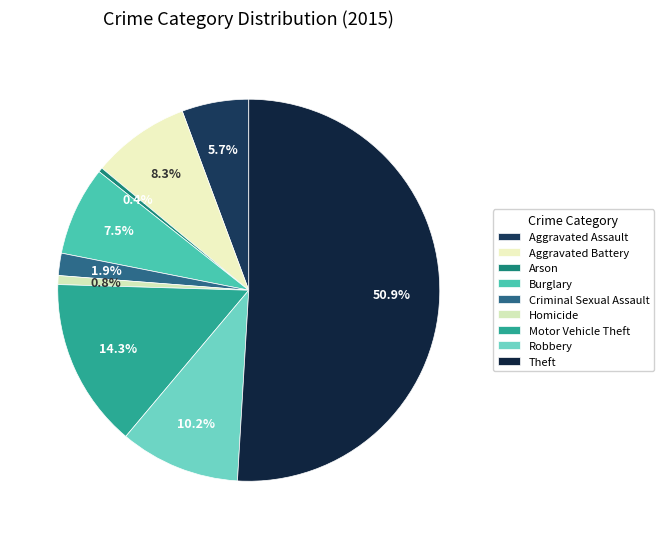

To the nearest percent, what is the combined percentage of Aggravated Battery and Criminal Sexual Assault?

10%